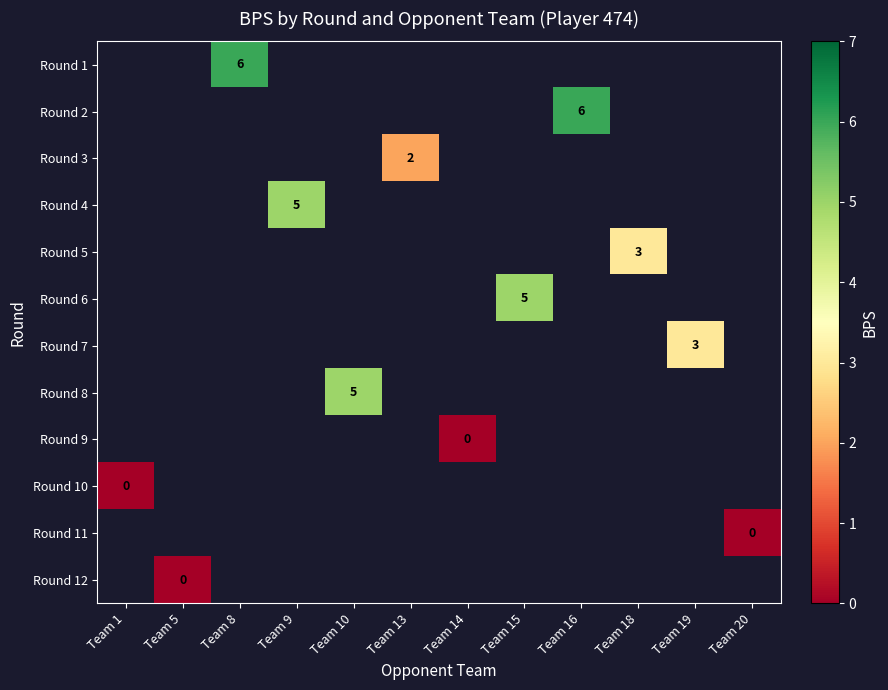

The Round 2 series shows 6 at Team 16. True or false?

True